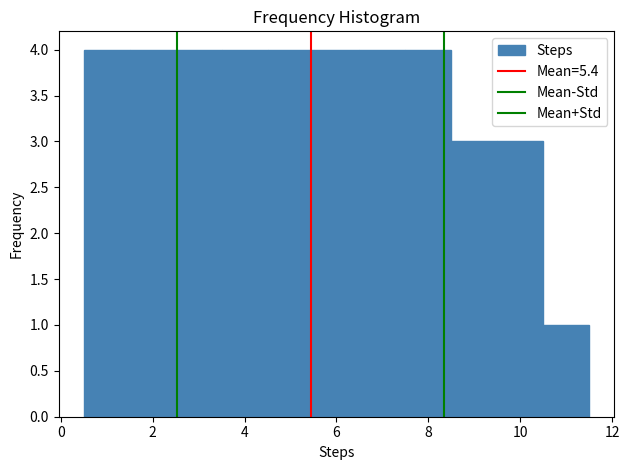

Reading left to right, transcribe this chart: for each bar, give the range it covers on the x-axis and its height. Neither the bar edges nor the heights are printed on the chart, so give them approximately, as read against the axes.

0.5 to 1.5: 4
1.5 to 2.5: 4
2.5 to 3.5: 4
3.5 to 4.5: 4
4.5 to 5.5: 4
5.5 to 6.5: 4
6.5 to 7.5: 4
7.5 to 8.5: 4
8.5 to 9.5: 3
9.5 to 10.5: 3
10.5 to 11.5: 1